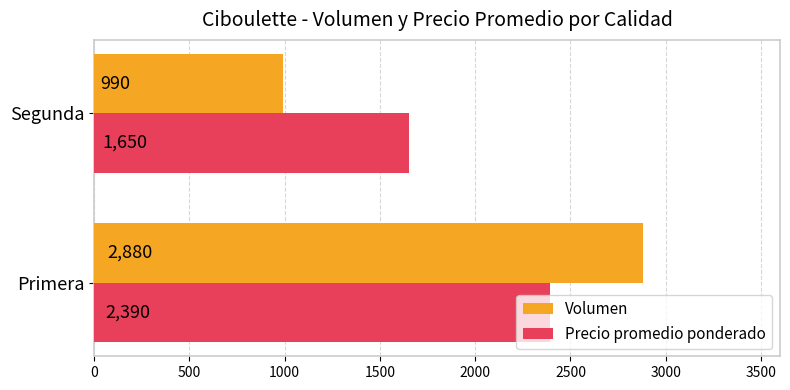

Is it true that Precio promedio ponderado equals 1650 at Segunda?

True